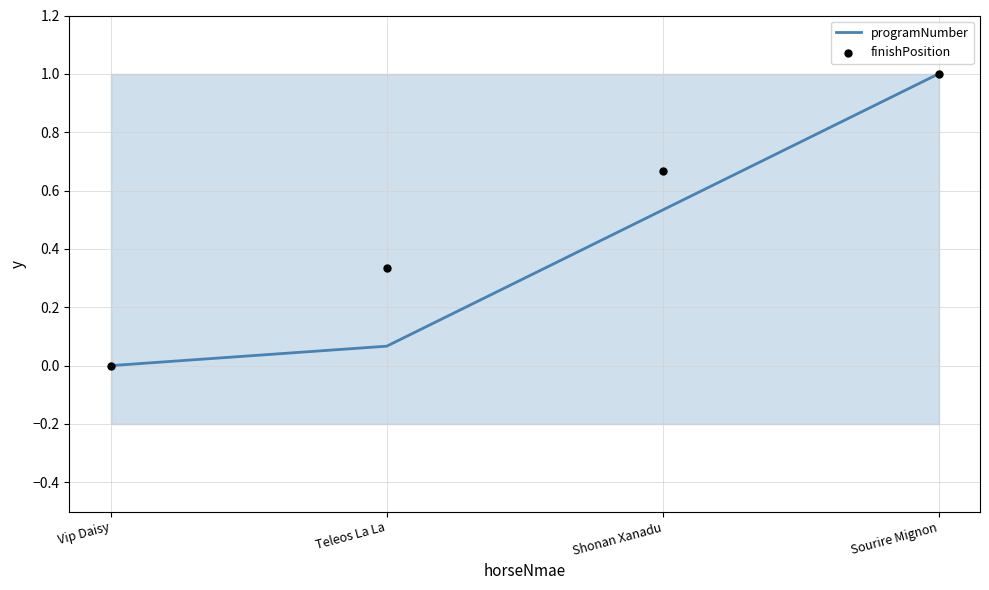

At which category is the sum across all series the highest?

Sourire Mignon